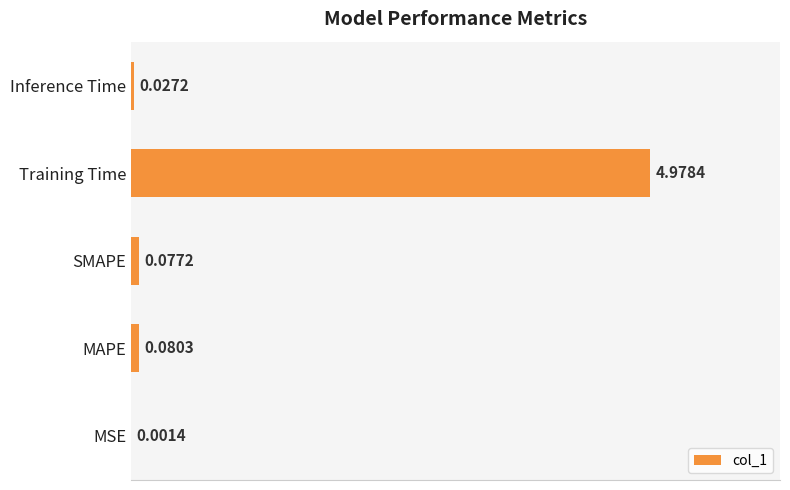

Which has a higher value, MAPE or Training Time?

Training Time